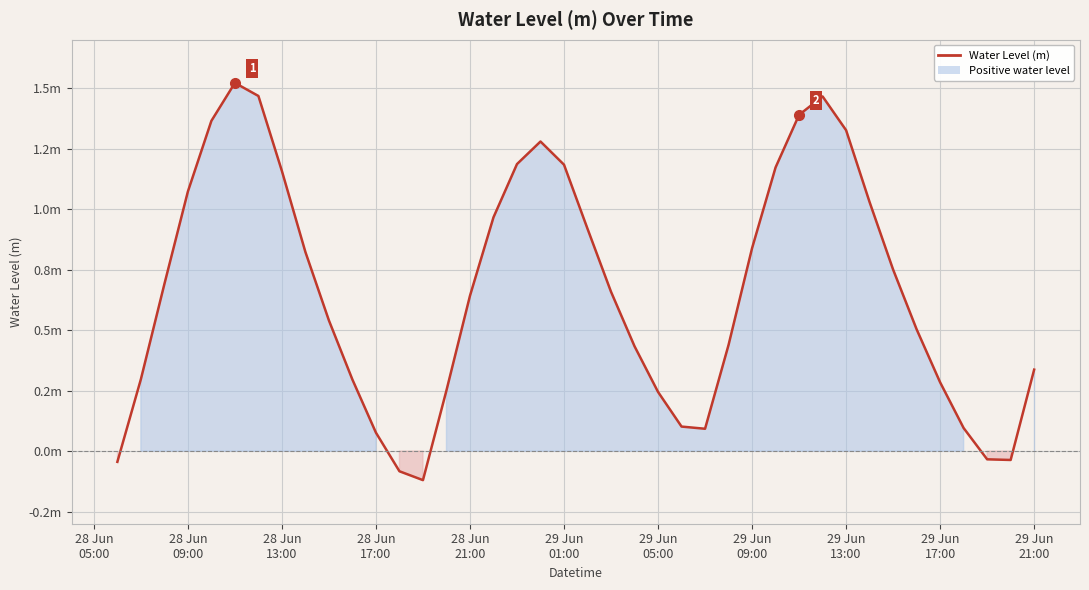

Reading right to left, list all the values displayed in this chart.

0.3	-0.0	-0.0	0.1	0.3	0.5	0.8	1.0	1.3	1.5	1.4	1.2	0.8	0.4	0.1	0.1	0.2	0.4	0.7	0.9	1.2	1.3	1.2	1.0	0.6	0.3	-0.1	-0.1	0.1	0.3	0.5	0.8	1.2	1.5	1.5	1.4	1.1	0.7	0.3	-0.0